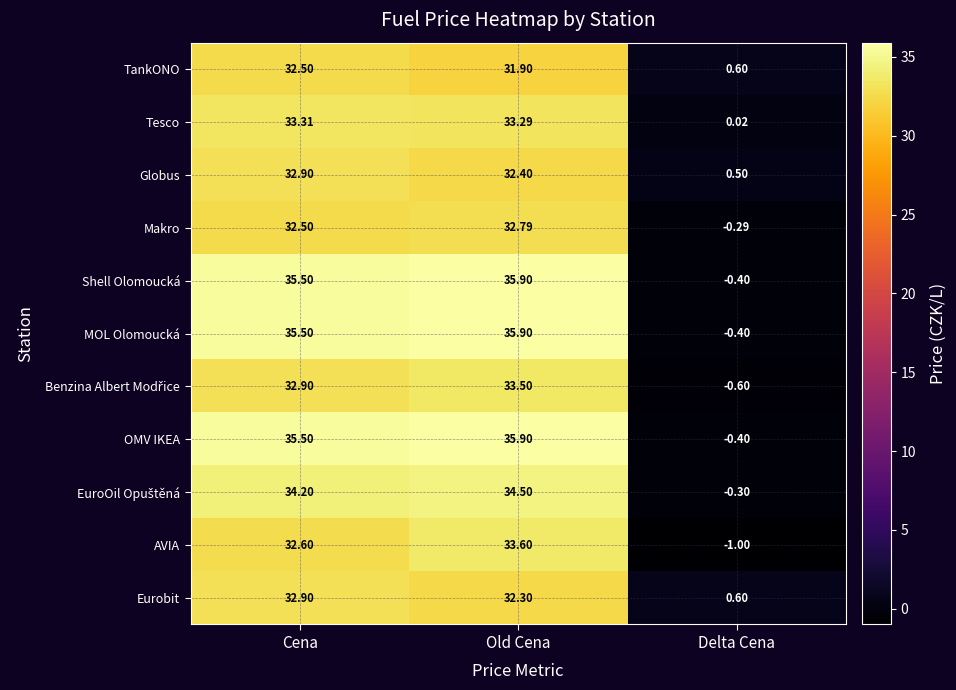

Between Cena and Old Cena, which series saw the biggest shift?

AVIA